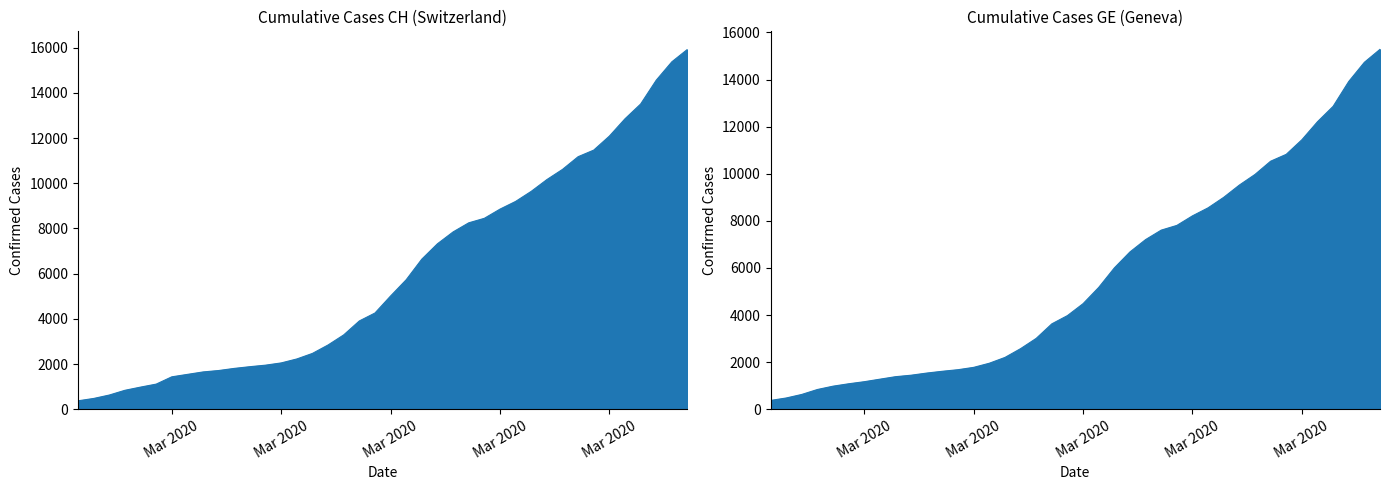

What is the label of the 20th point from the right?

Mar 2020